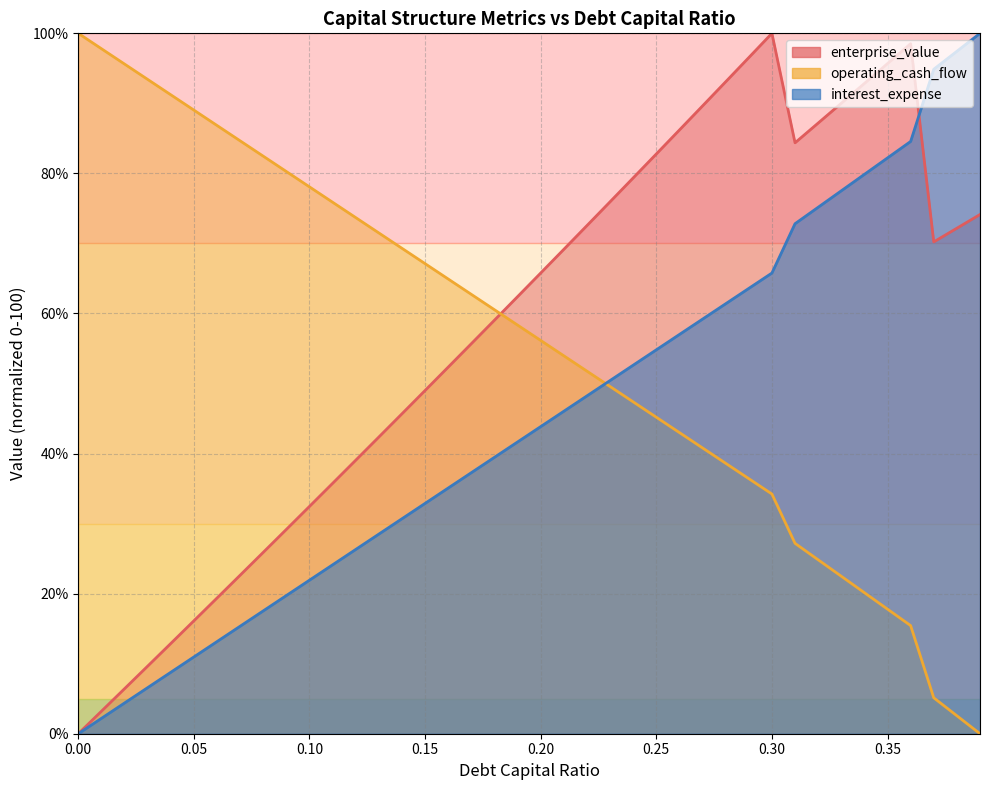

What is the label of the 22nd point from the left?

0.21